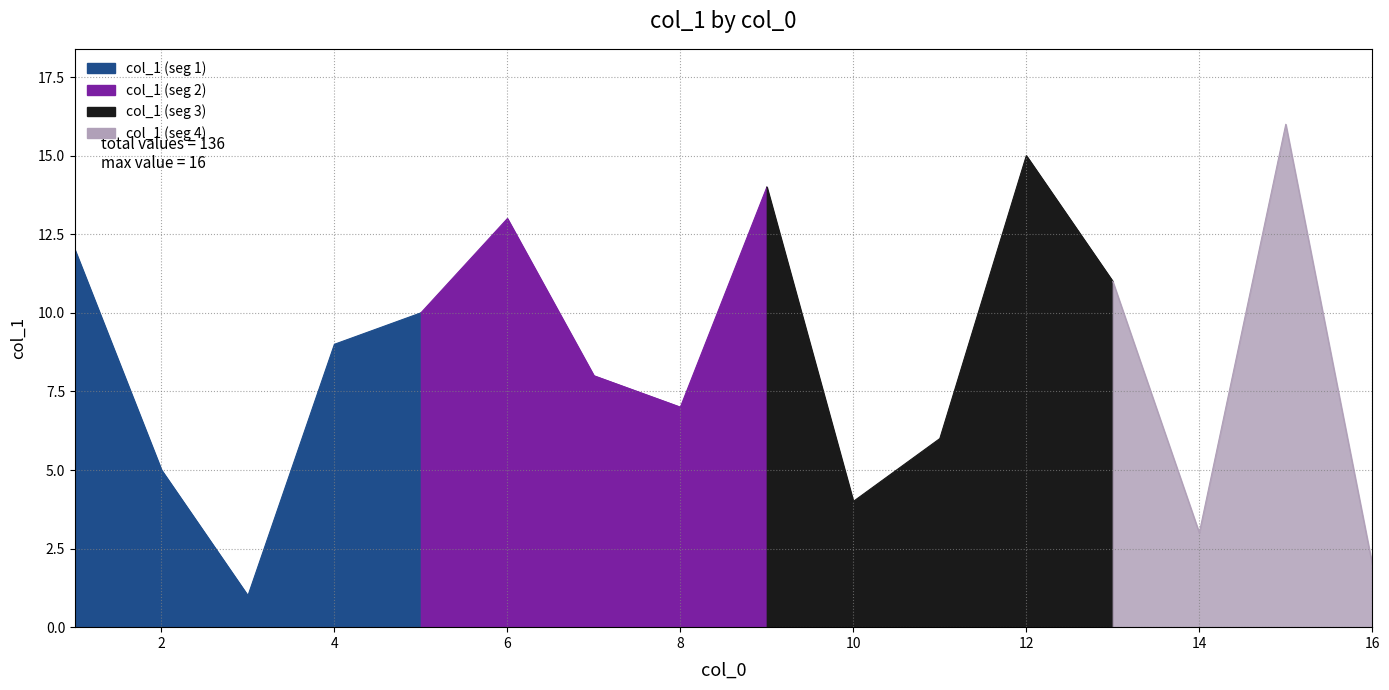

What is the change in value from 14 to 10?

+1